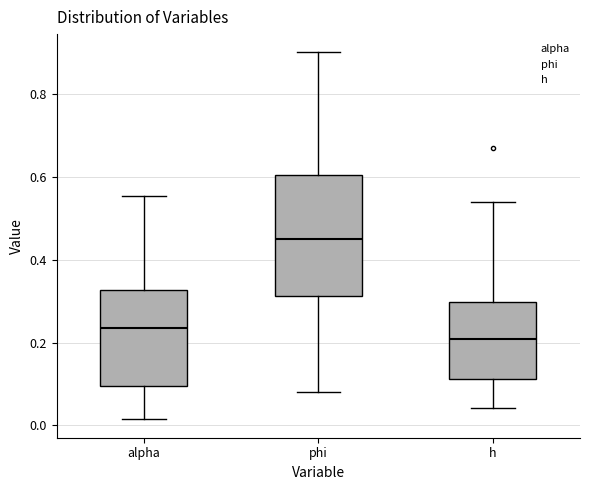

Which box has the lowest median line?

h